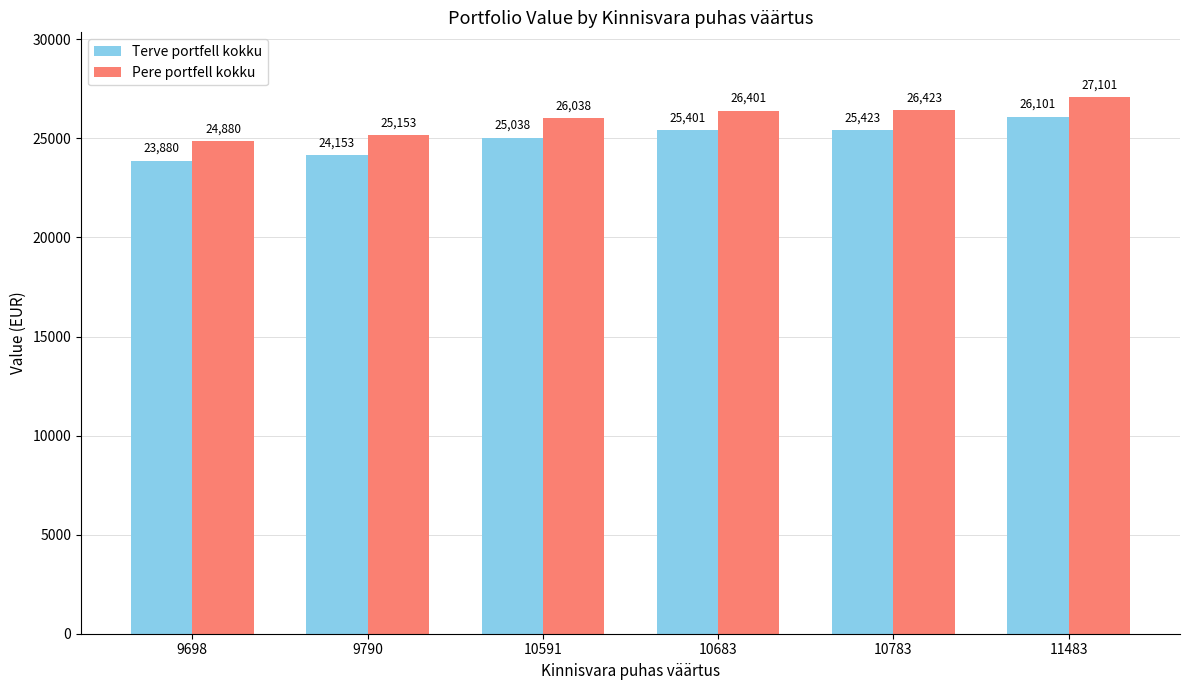

What is the approximate value of Pere portfell kokku at 9790, to the nearest 100?

25200